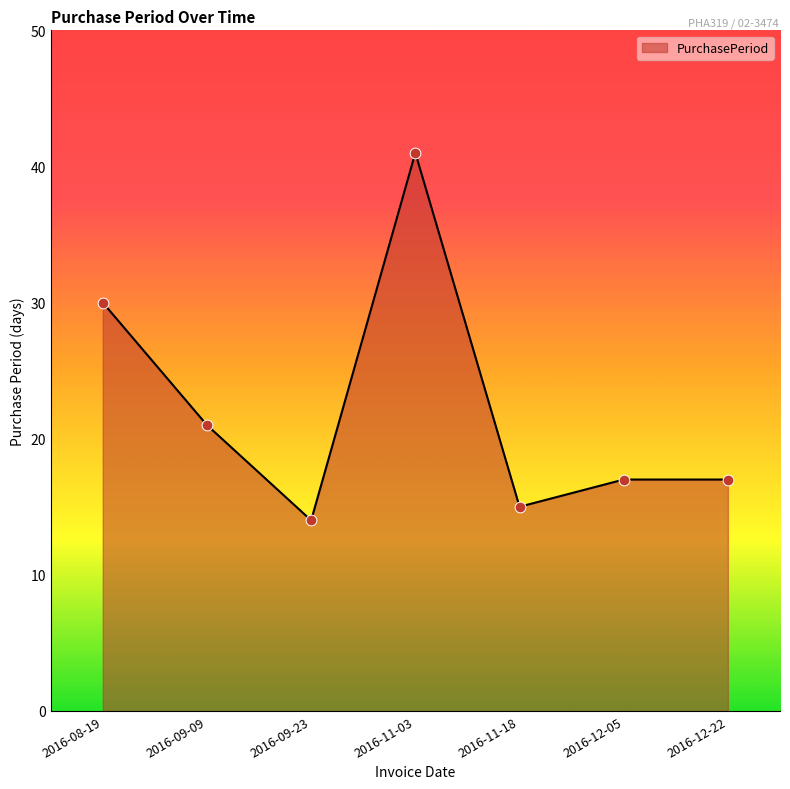

What is the change in value from 2016-08-19 to 2016-11-03?

+11